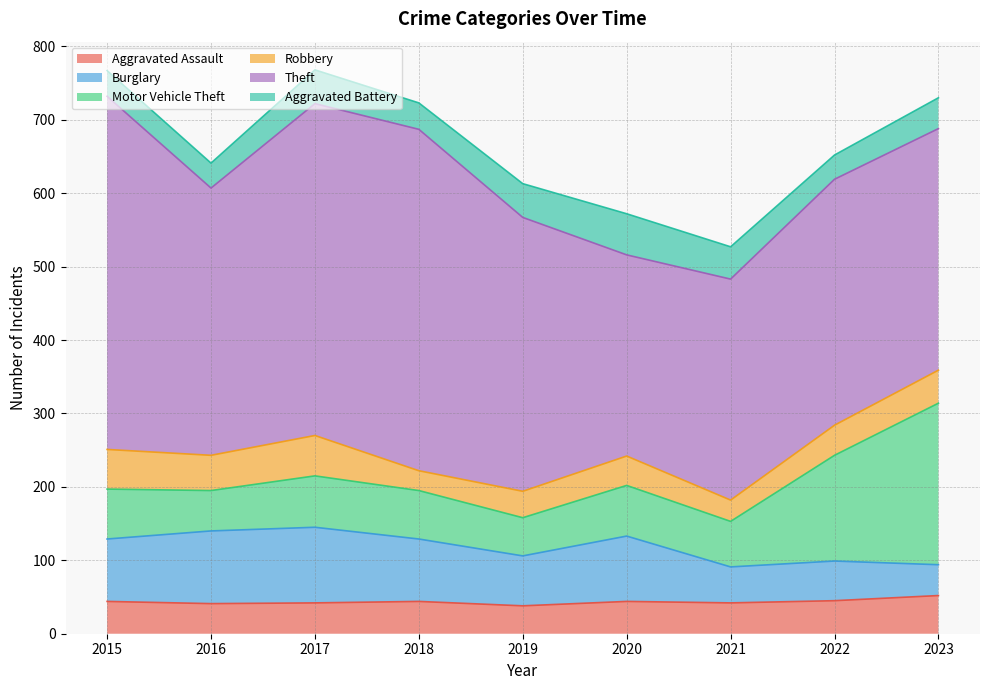

What is the sum of the Theft values at 2017 and 2021?

753